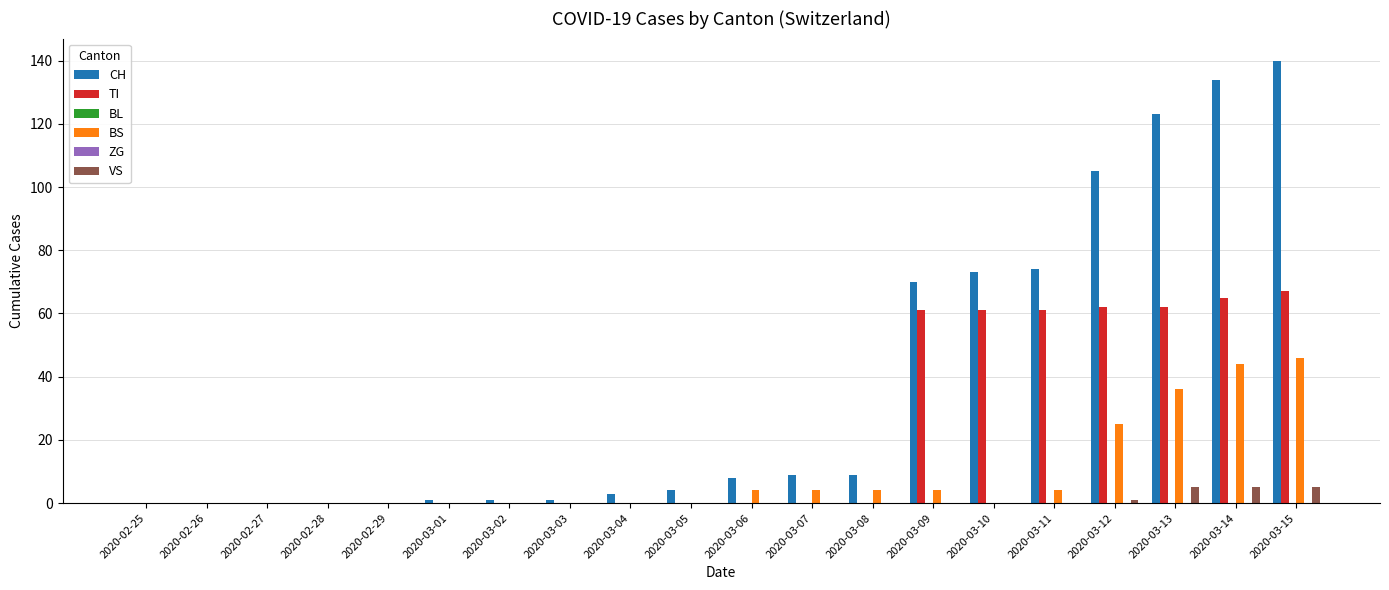

Which label corresponds to the largest value in the chart?

2020-03-15